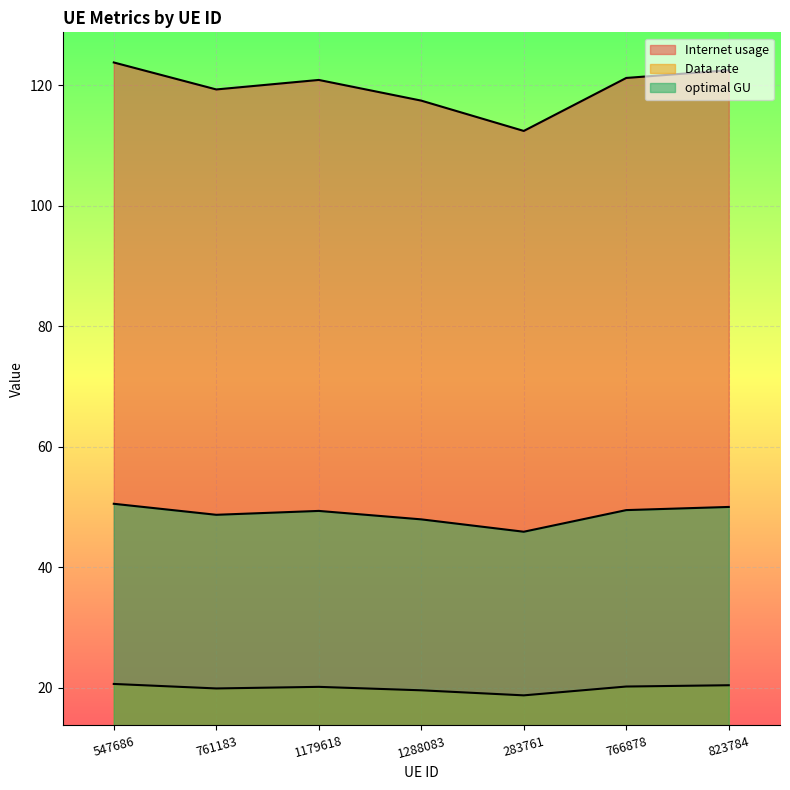

Which has a higher value, 547686 or 1288083?

547686